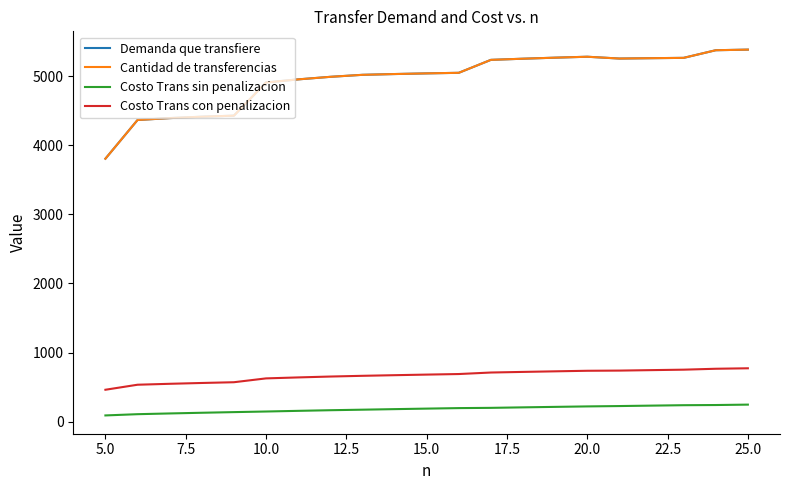

True or false: Demanda que transfiere and Costo Trans sin penalizacion cross at least once.

False